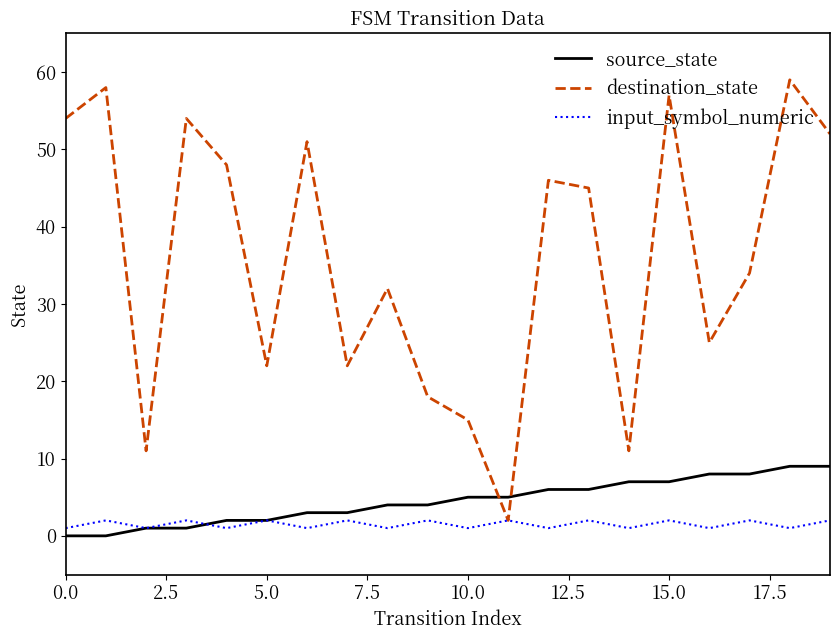

Rank the series by their maximum value, from lowest to highest.

input_symbol_numeric, source_state, destination_state